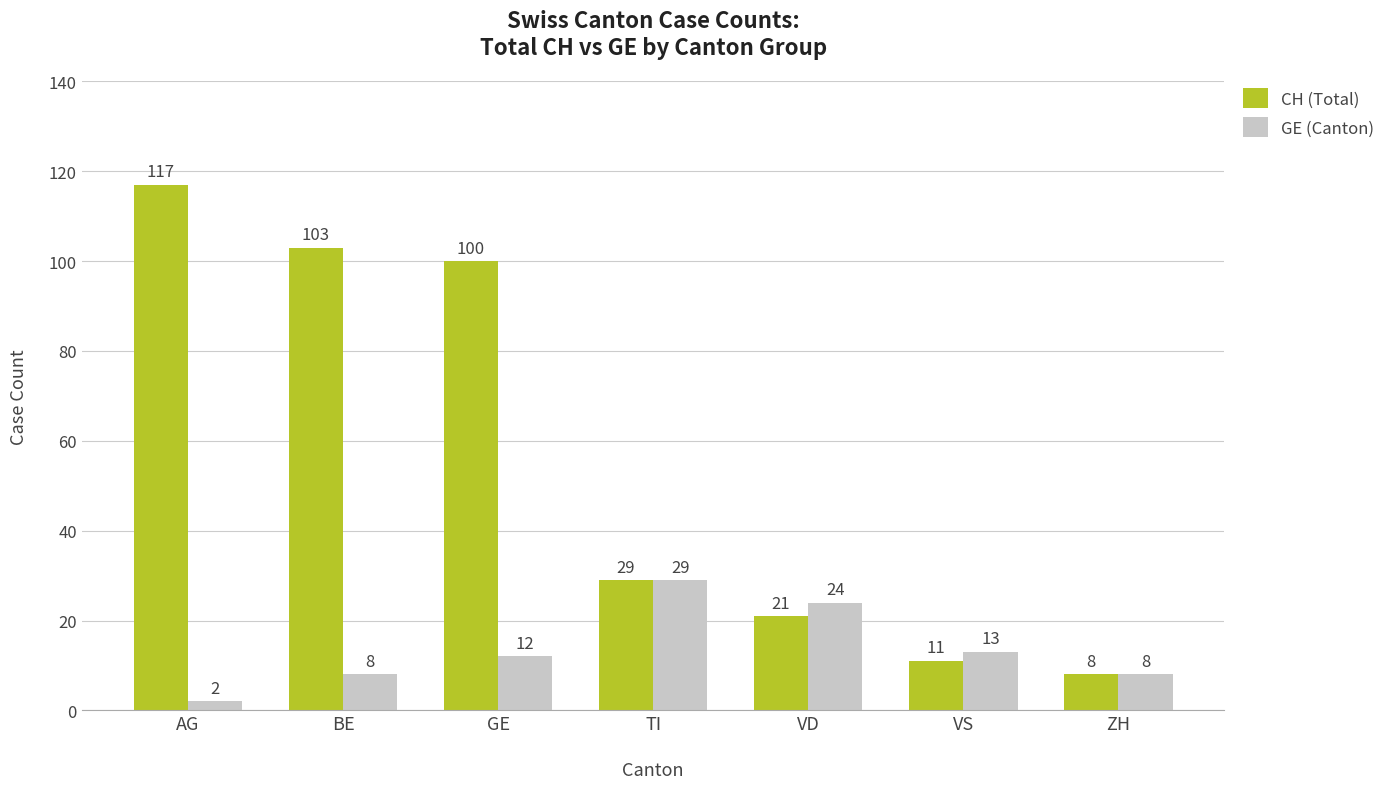

Which series has the largest total across all categories?

CH (Total)